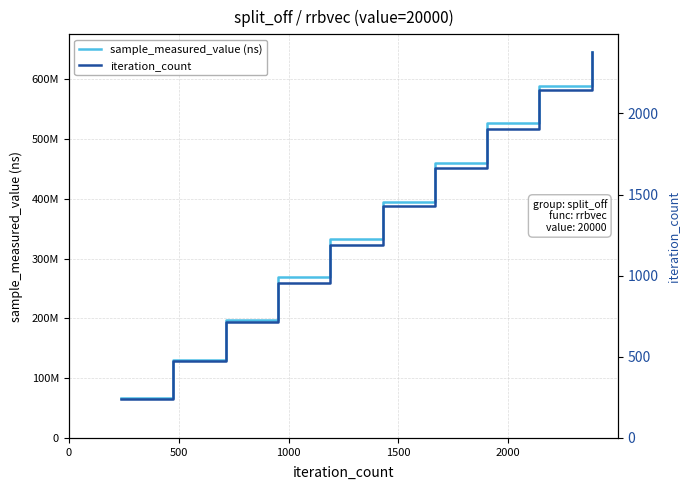

What is the greatest value displayed?

645856391